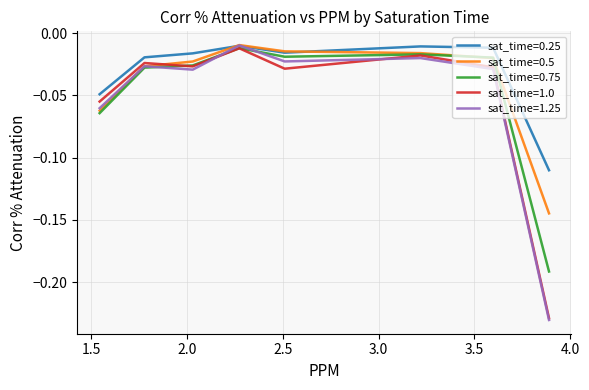

Which category has the lowest value across all series?

3.8889